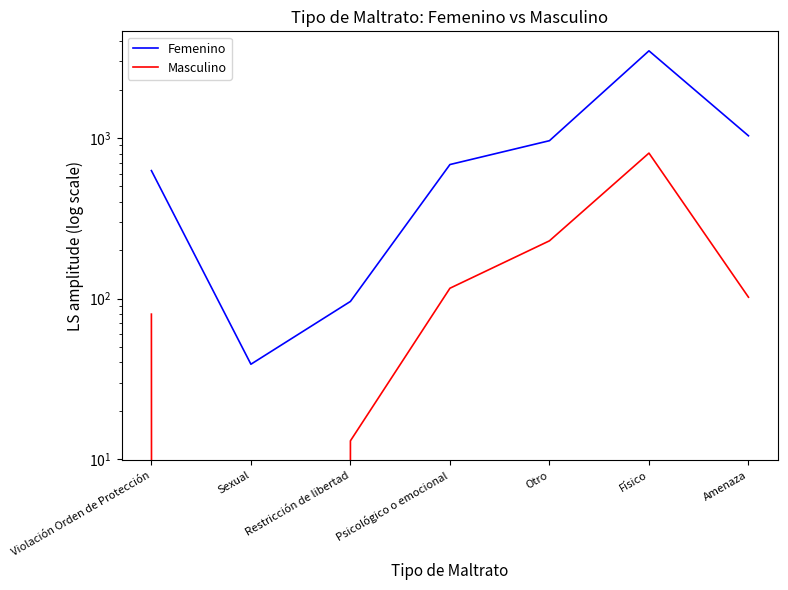

What is the difference between the Femenino values at Físico and Psicológico o emocional?

2811